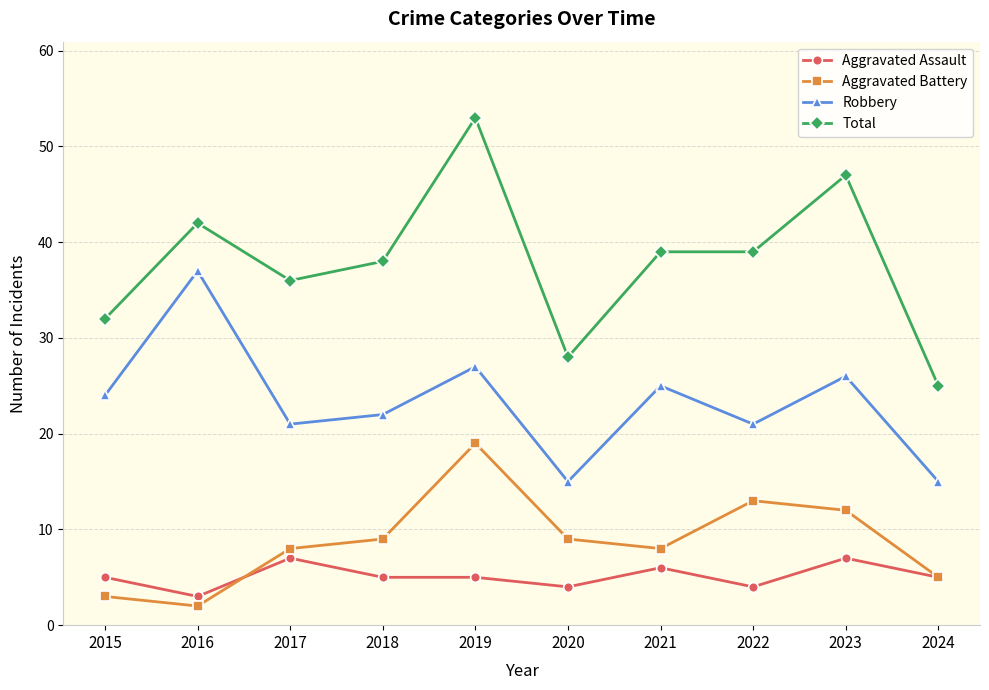

How many distinct data groups are displayed?

4